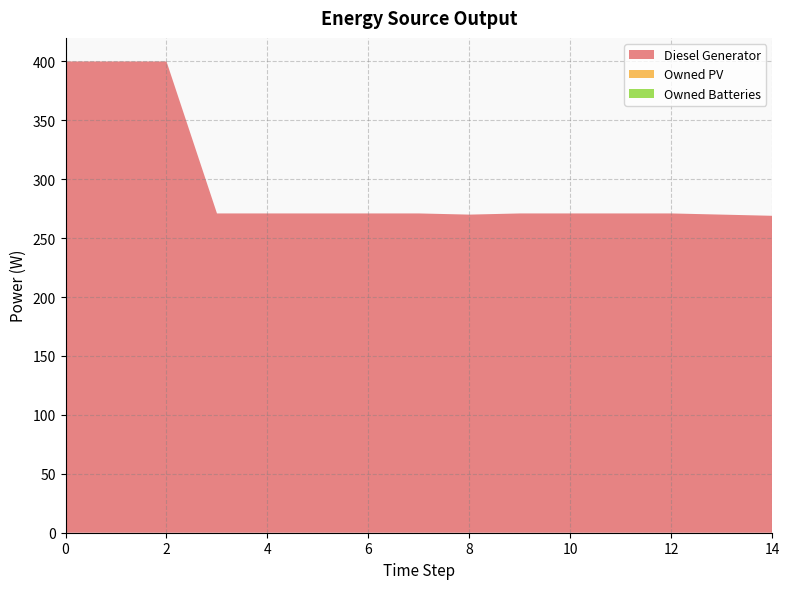

Reading left to right, extract all data points from this chart.

Diesel Generator: 400.0	400.0	400.0	271.0	271.0	271.0	271.0	271.0	270.0	271.0	271.0	271.0	271.0	270.0	269.0
Owned PV: 0.0	0.0	0.0	0.0	0.0	0.0	0.0	0.0	0.0	0.0	0.0	0.0	0.0	0.0	0.0
Owned Batteries: 0.0	0.0	0.0	0.0	0.0	0.0	0.0	0.0	0.0	0.0	0.0	0.0	0.0	0.0	0.0